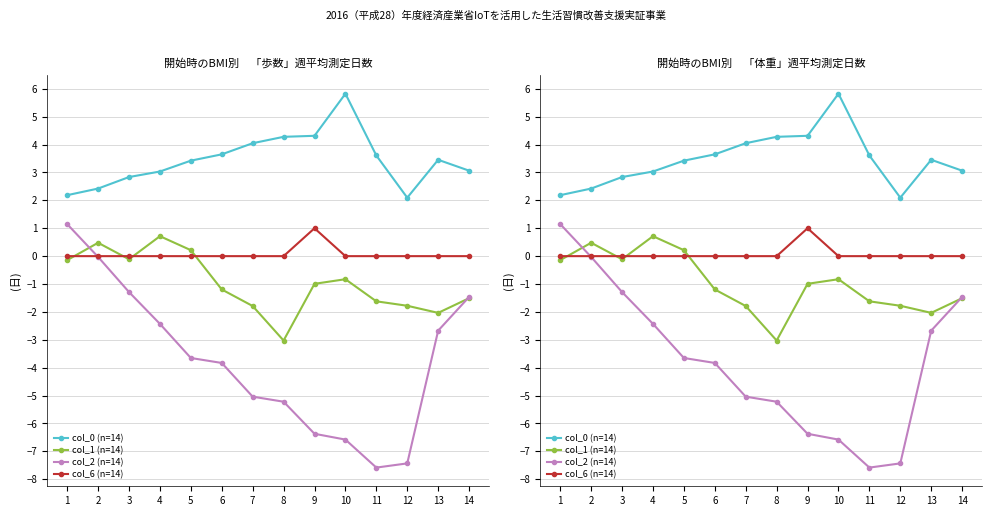

What are all the series names shown in the legend?

col_0 (n=14), col_1 (n=14), col_2 (n=14), col_6 (n=14)